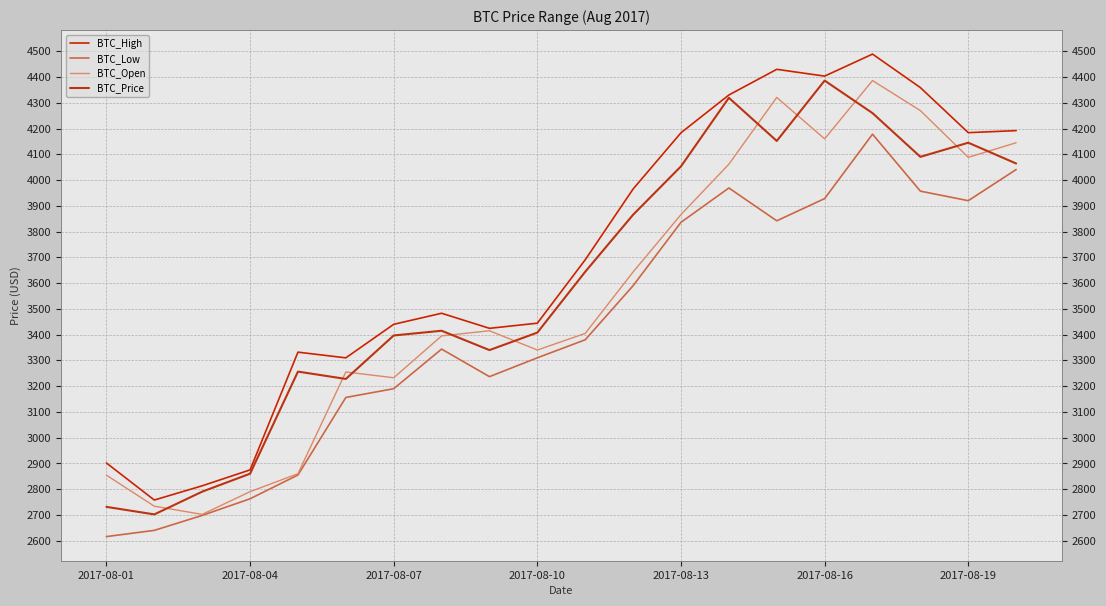

At how many categories does at least one series exceed 4392?

3